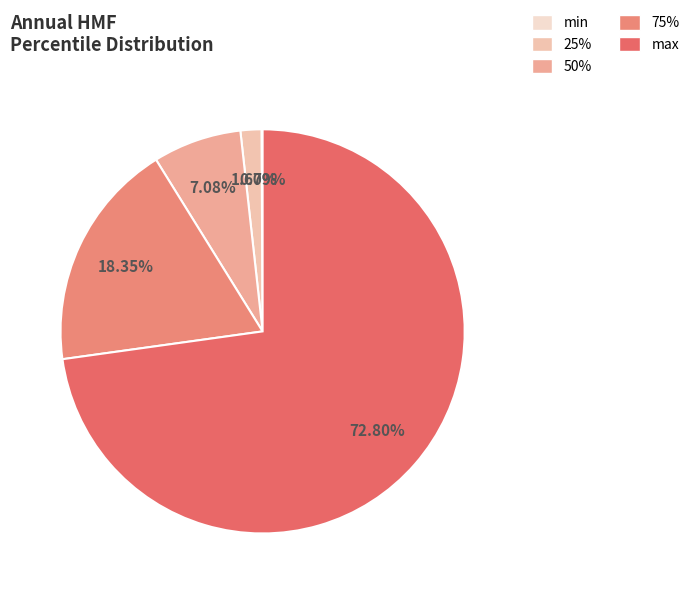

The max slice represents 87% of the pie. True or false?

False